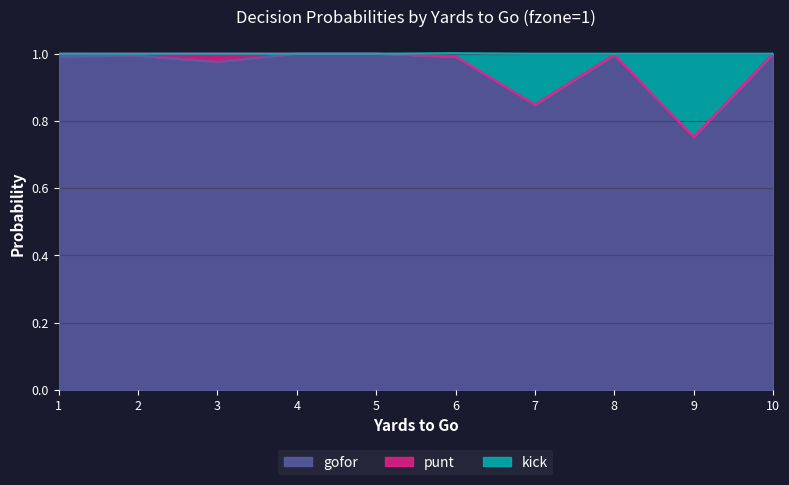

The value of gofor at 8 is 0.5. True or false?

False